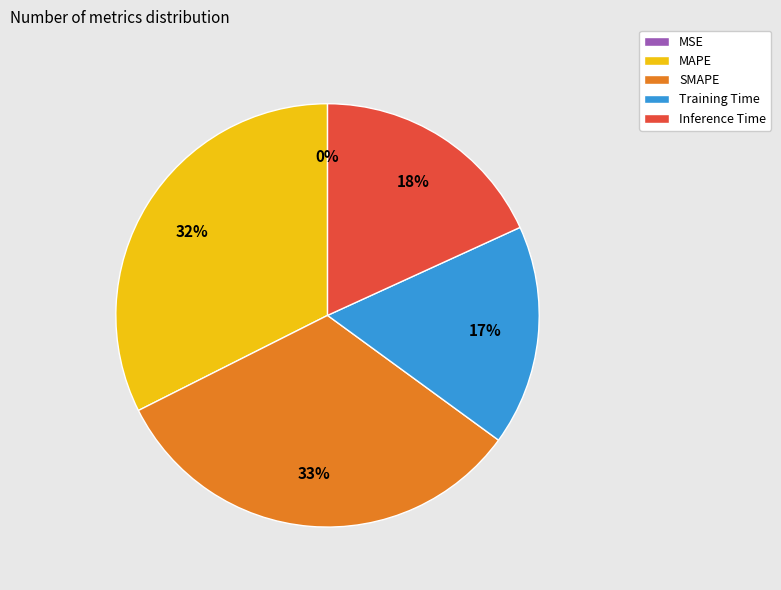

Do Inference Time and Training Time together represent more than half of the pie?

No